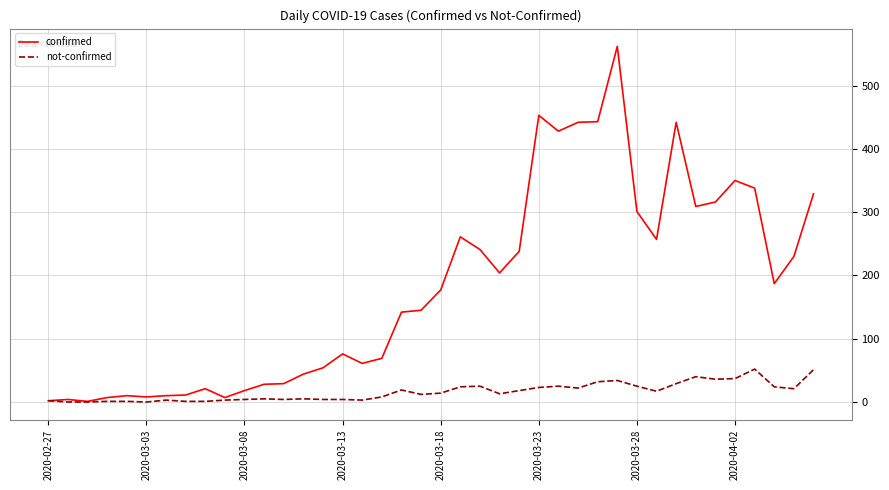

Which series has the largest total across all categories?

confirmed